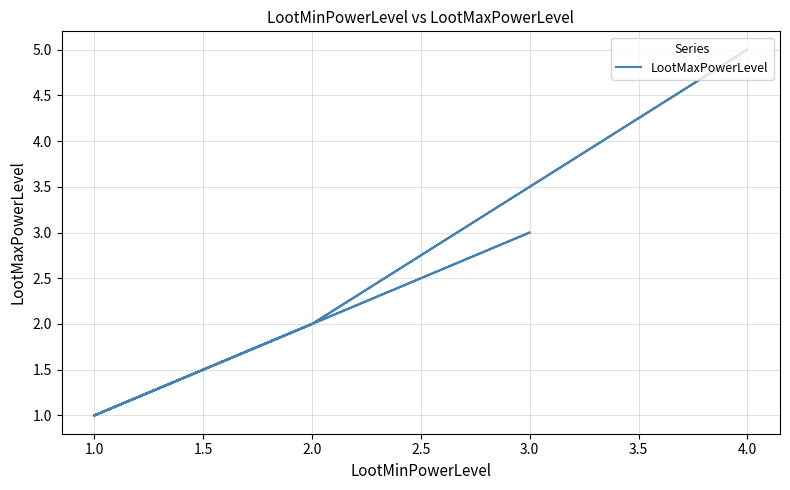

What is the sum of all values?

29